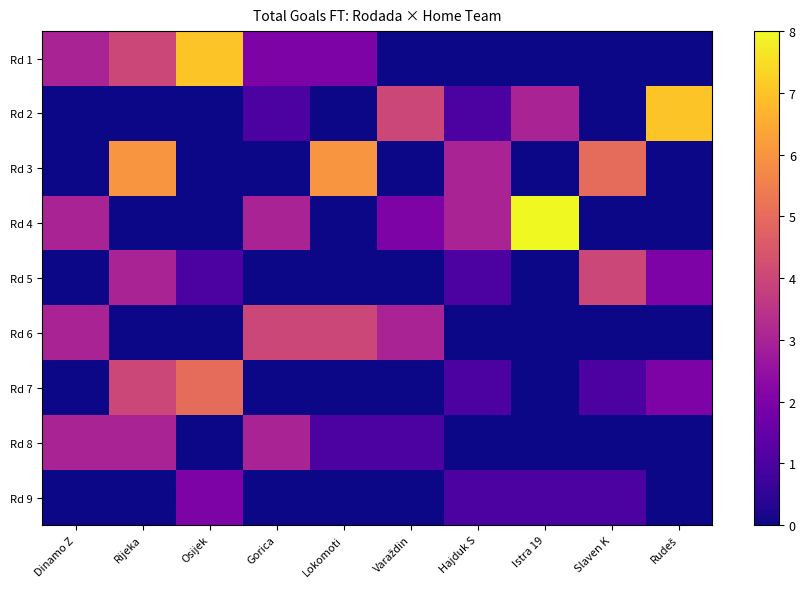

Which series has the largest range (max minus min)?

Rd 4